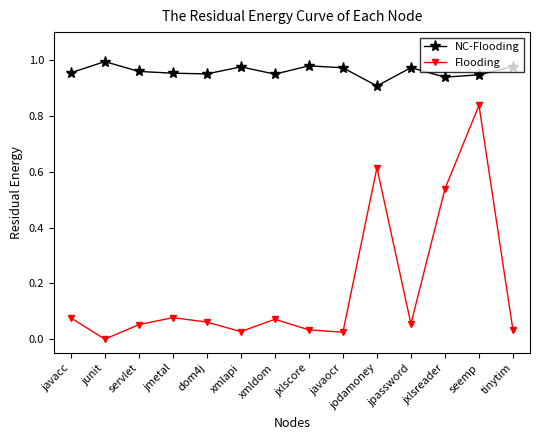

How many positive values does the Flooding series have?

13